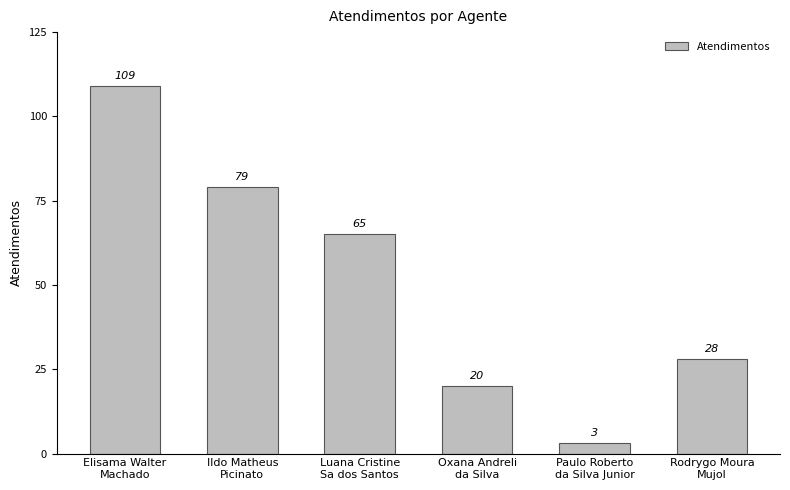

What is the minimum value shown in the chart?

3